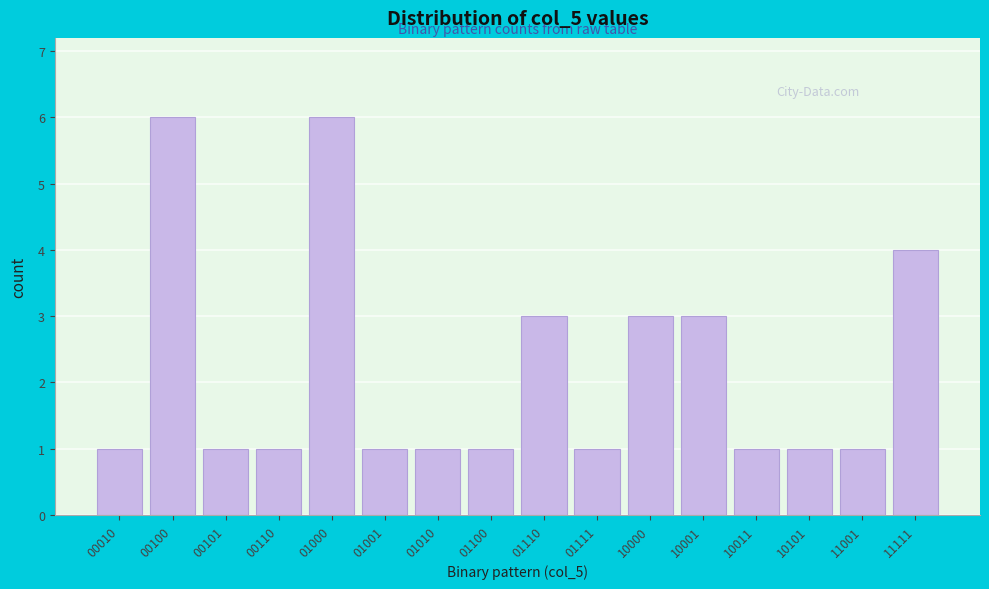

Reading right to left, transcribe all the data shown in this chart.

11111=4	11001=1	10101=1	10011=1	10001=3	10000=3	01111=1	01110=3	01100=1	01010=1	01001=1	01000=6	00110=1	00101=1	00100=6	00010=1